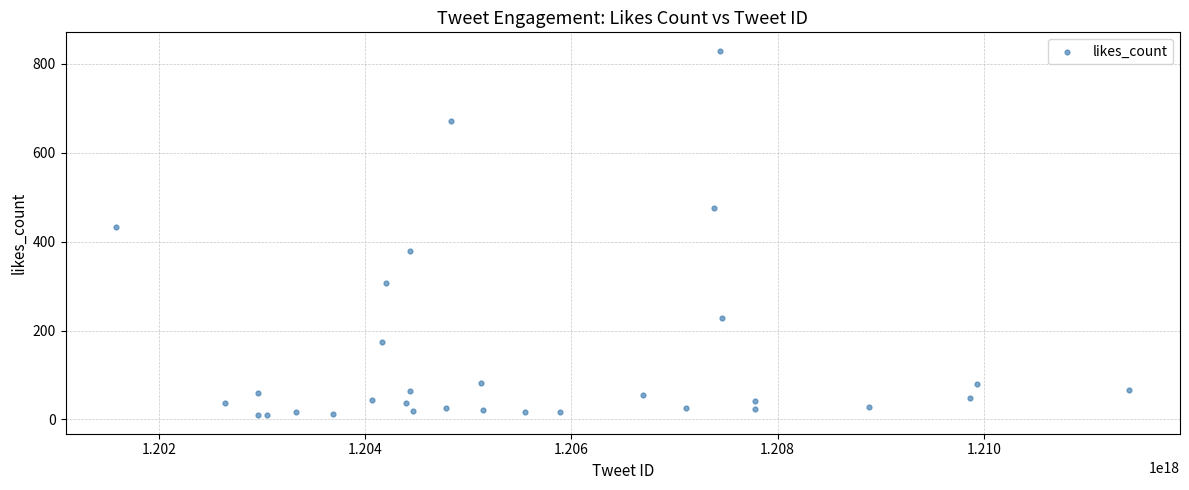

What Y value in the scatter plot is closest to 419?

434